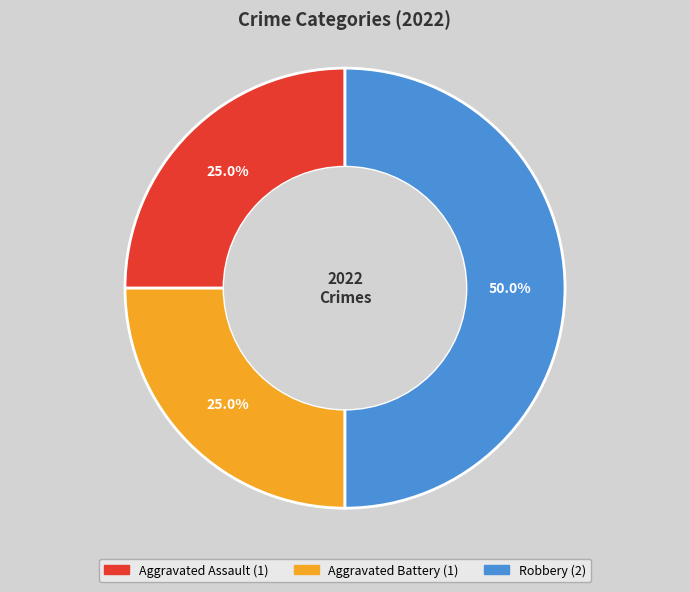

What percentage is NOT represented by Robbery?

50.0%